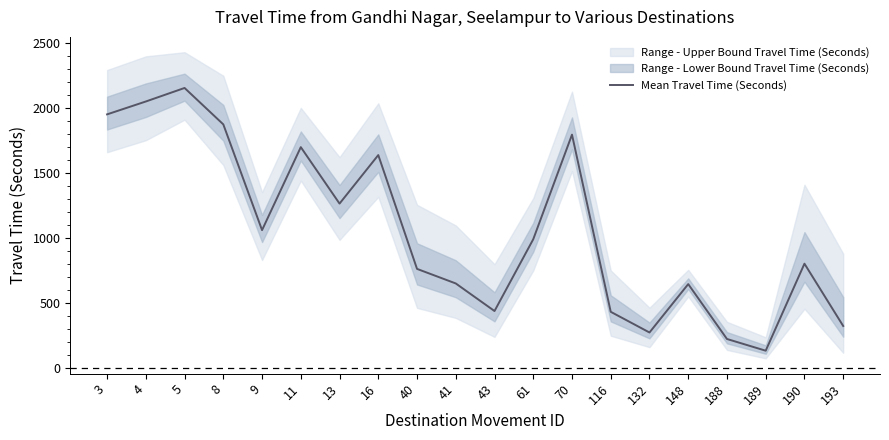

How many lines are shown in the chart?

1